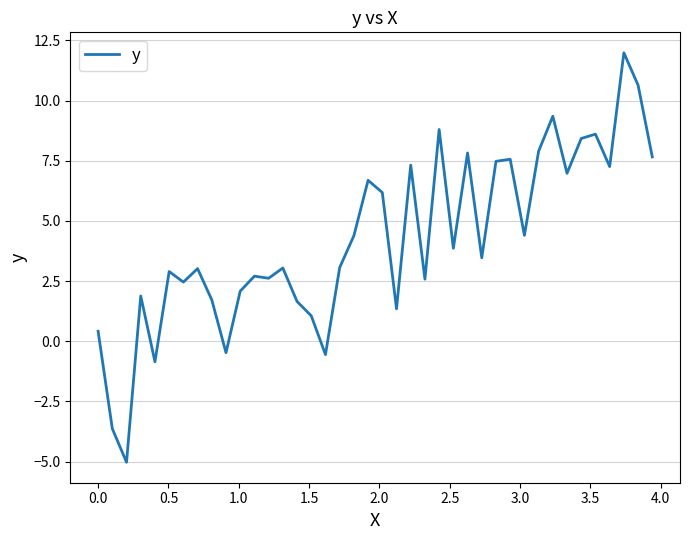

What is the maximum value shown in the chart?

12.0